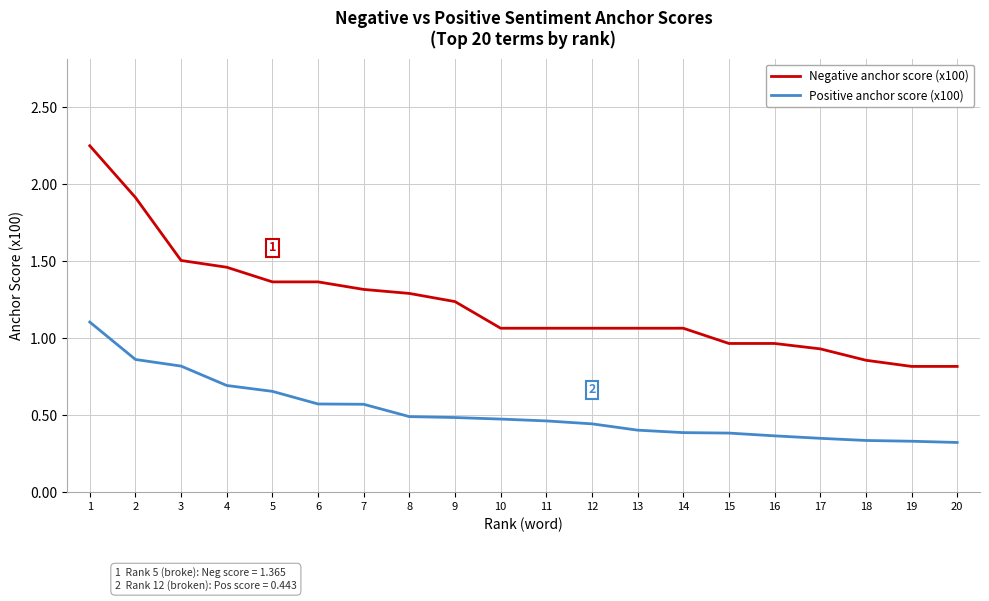

True or false: Positive anchor score (x100) and Negative anchor score (x100) intersect in this chart.

False